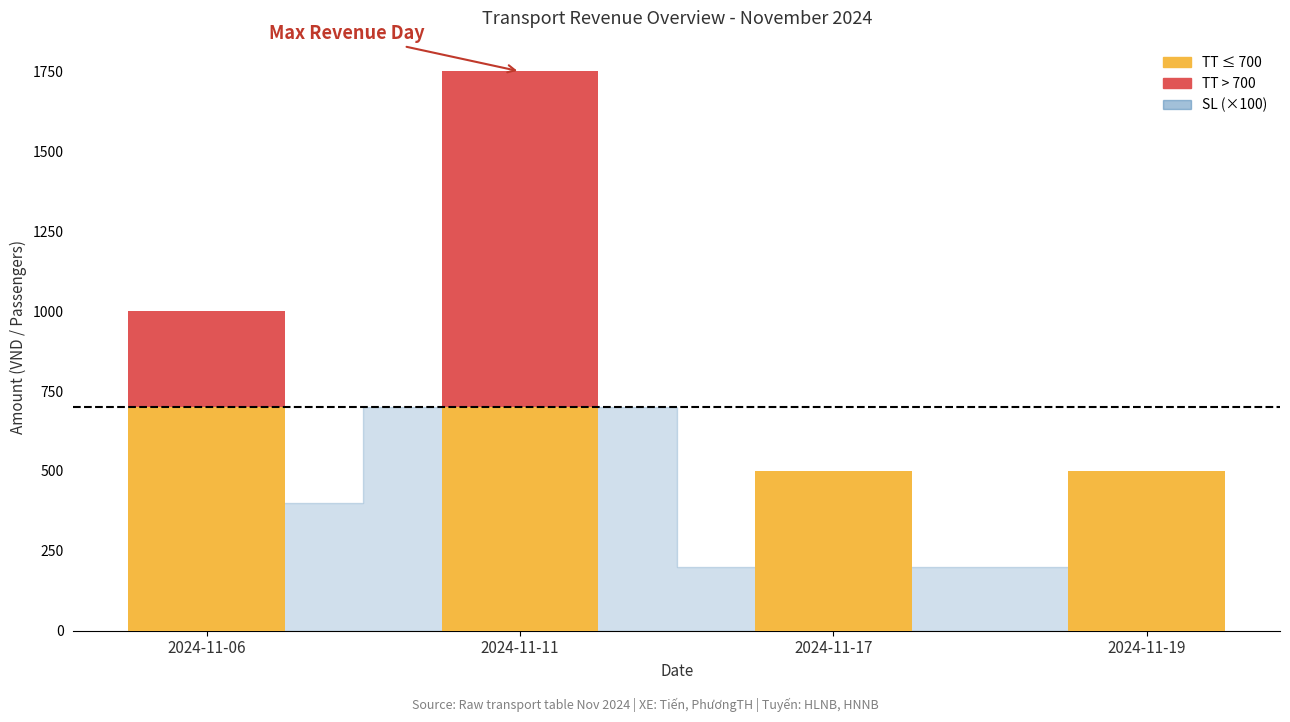

Are the bars horizontal?

No